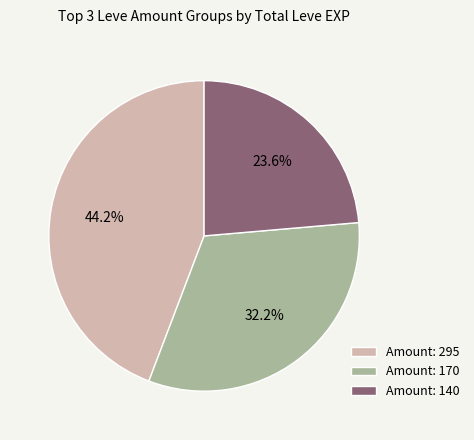

What is the largest slice in the pie chart?

Amount: 295